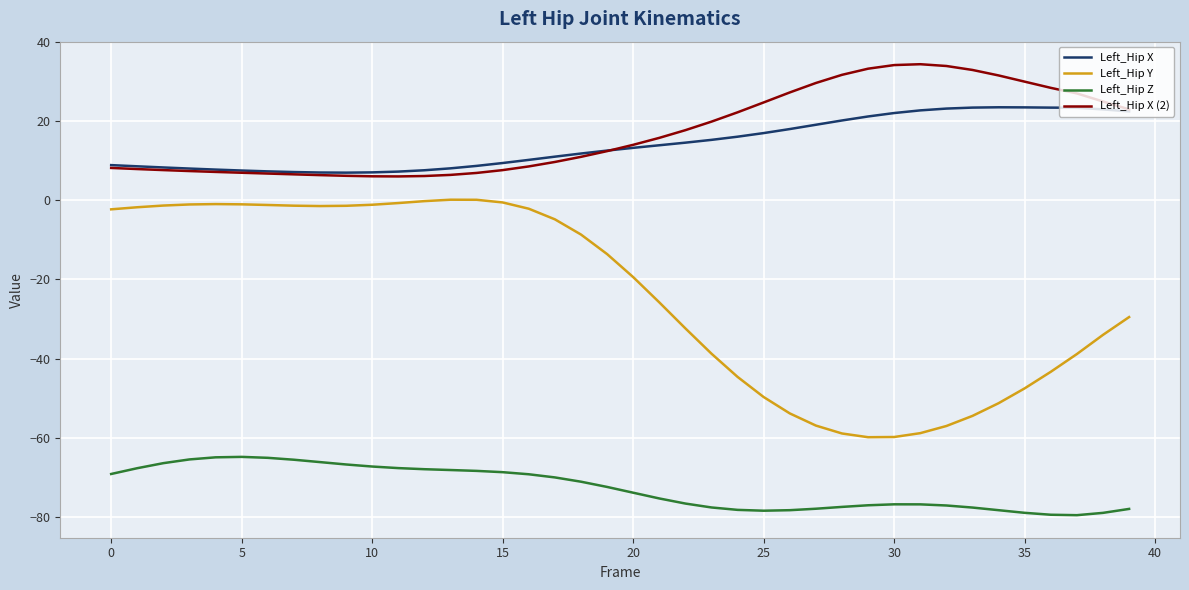

True or false: Left_Hip X (2) and Left_Hip Z intersect in this chart.

False